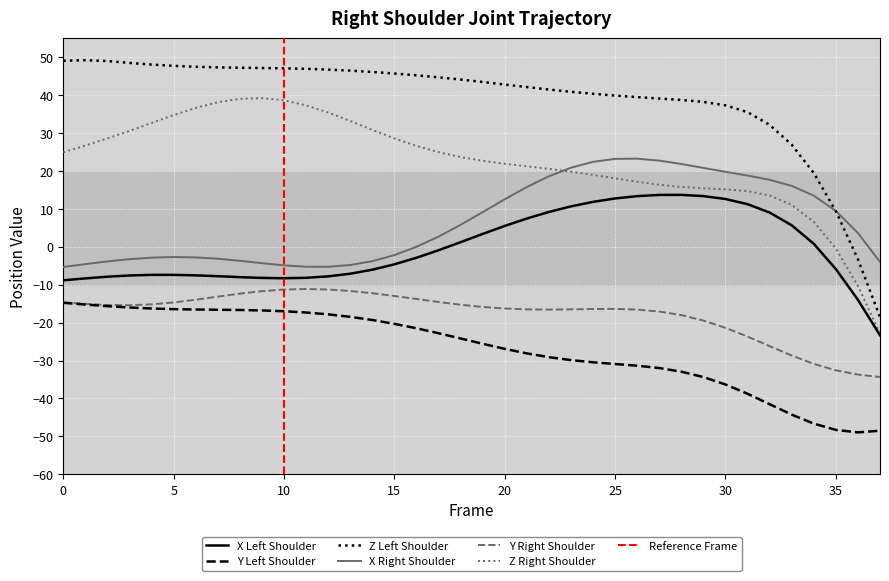

How many lines are shown in the chart?

6